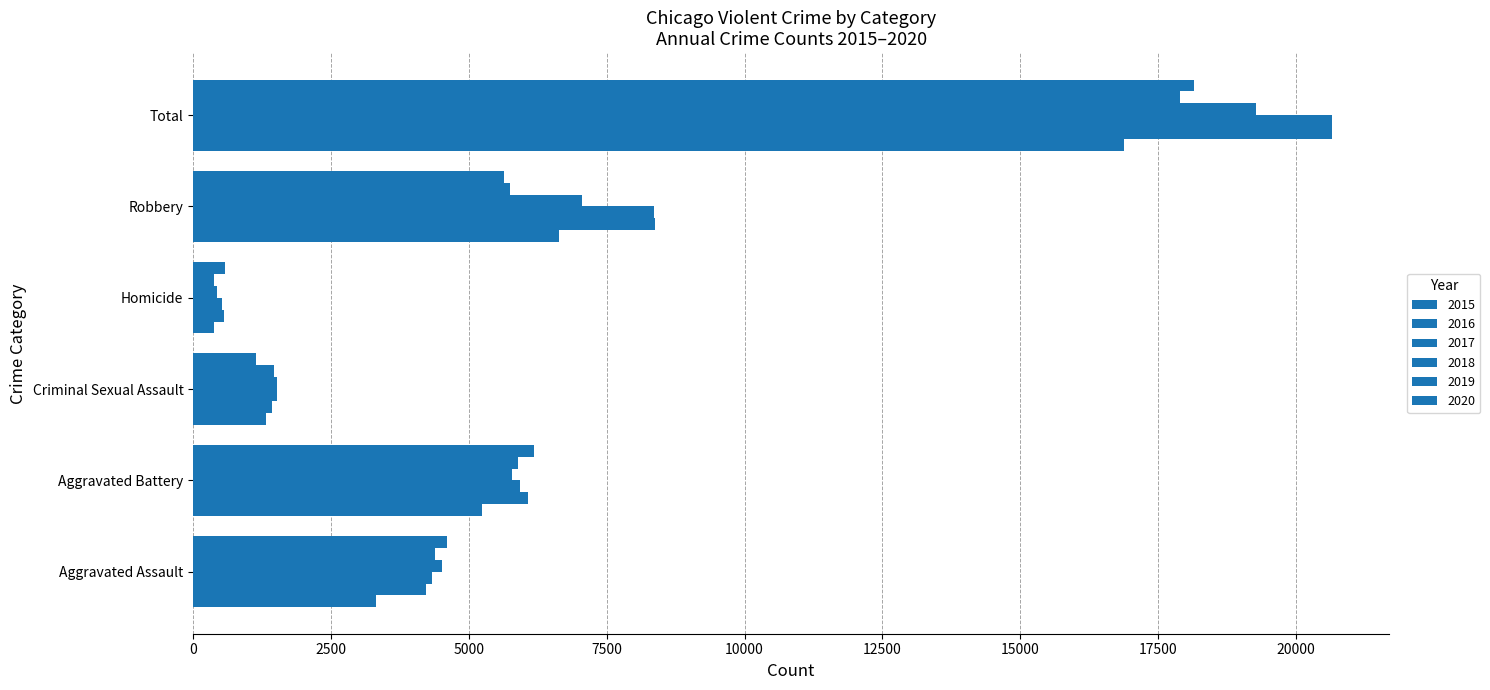

True or false: 2015 has a value of 8806 at Aggravated Battery.

False